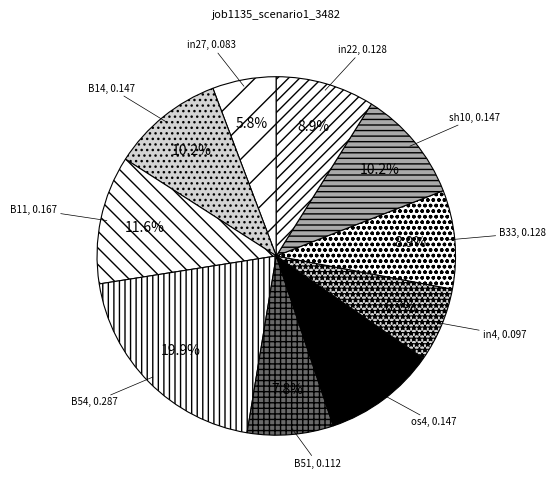

Do in27 and in22 together represent more than half of the pie?

No